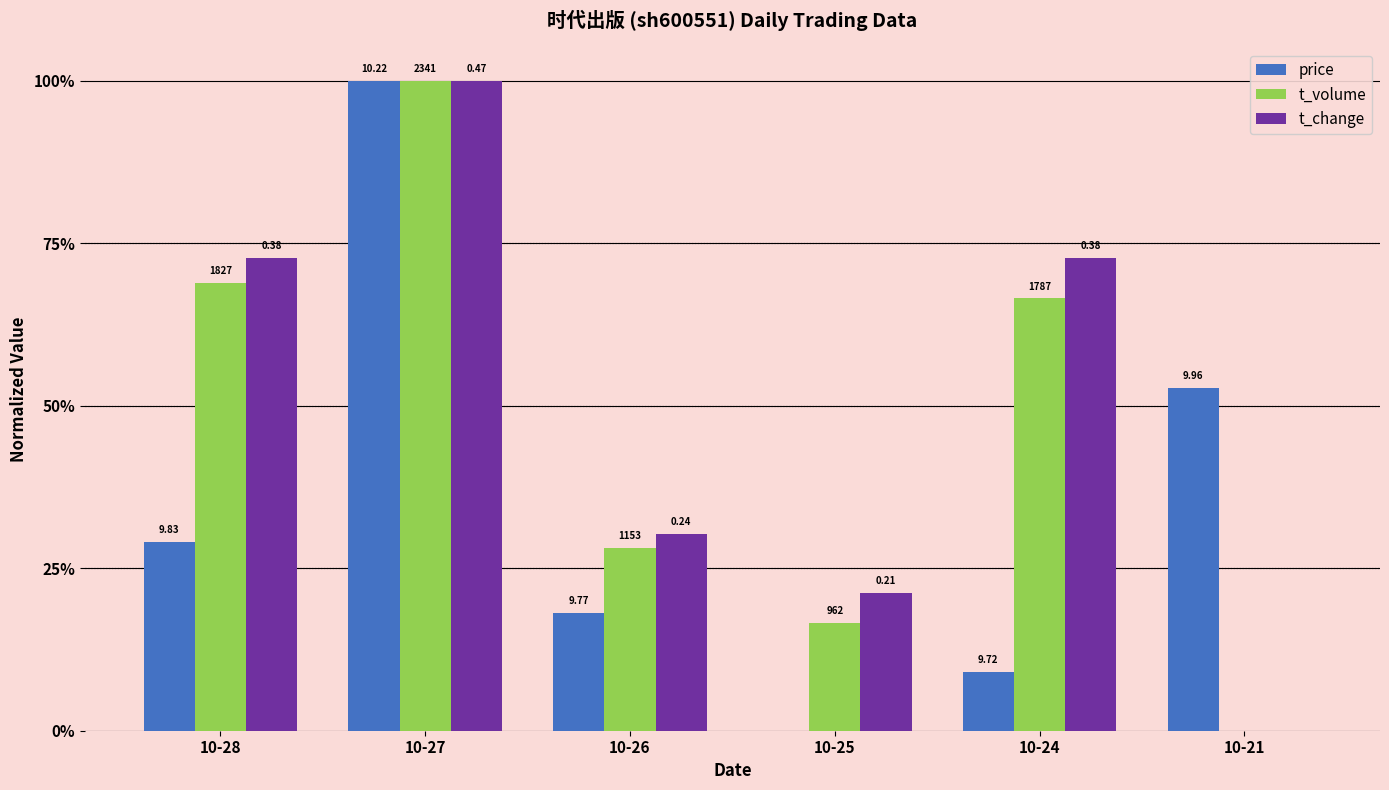

Reading left to right, extract all data points from this chart.

price: 10-28=0.3	10-27=1.0	10-26=0.2	10-25=0.0	10-24=0.1	10-21=0.5
t_volume: 10-28=0.7	10-27=1.0	10-26=0.3	10-25=0.2	10-24=0.7	10-21=0.0
t_change: 10-28=0.7	10-27=1.0	10-26=0.3	10-25=0.2	10-24=0.7	10-21=0.0